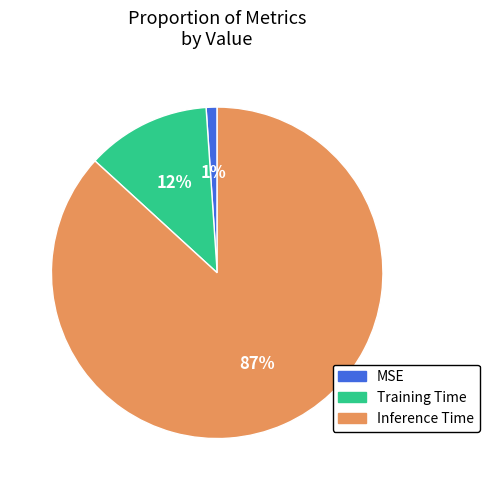

Which category has the smallest portion of the pie?

MSE